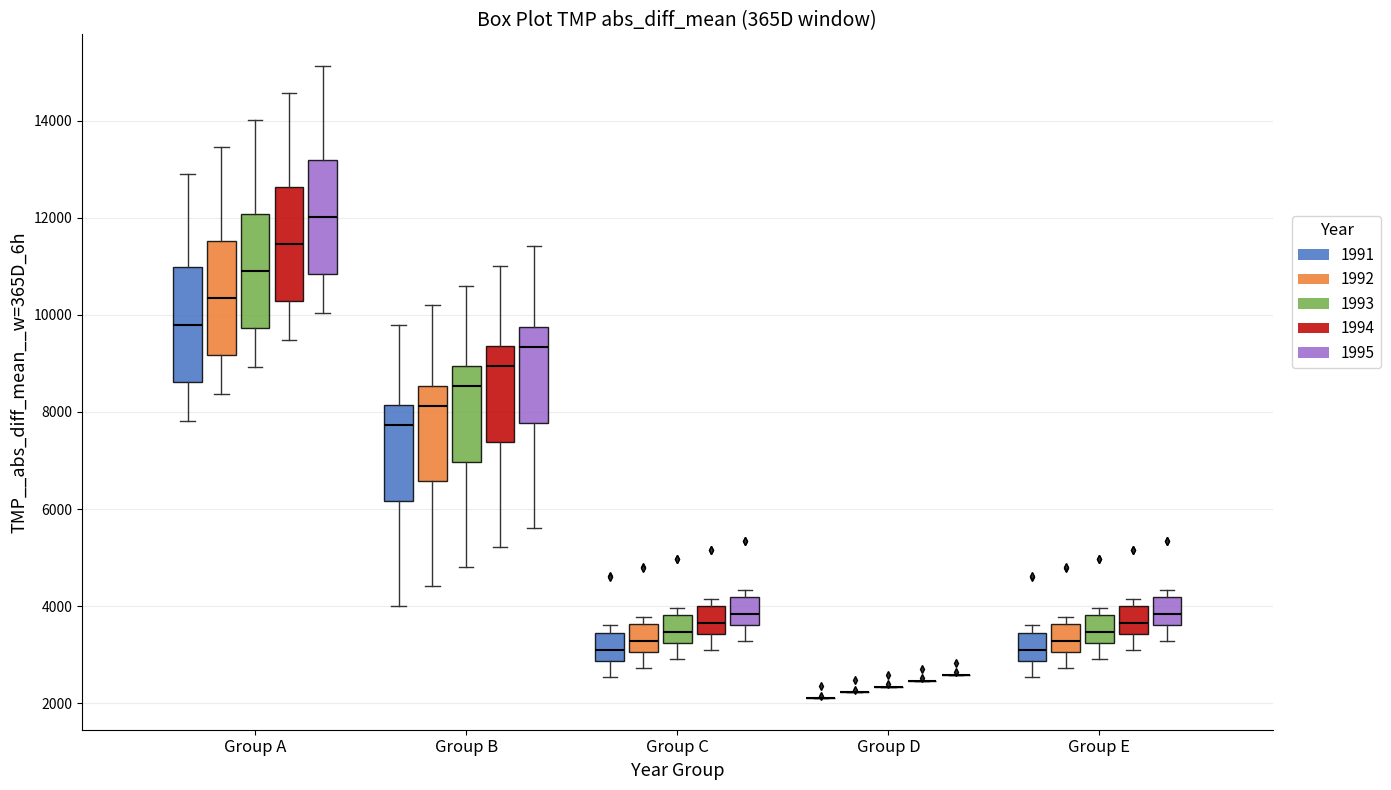

Reading left to right, read every box against the y-axis: the position of its median line, the range the box covers, and the ends of its whiskers. The values are not printed on the chart, so give them approximately, as read against the axis.

Group A (1991): median 9800, box 8600 to 11000, whiskers 7800 to 13000
Group A (1992): median 10400, box 9200 to 11600, whiskers 8400 to 13400
Group A (1993): median 11000, box 9800 to 12000, whiskers 9000 to 14000
Group A (1994): median 11400, box 10200 to 12600, whiskers 9400 to 14600
Group A (1995): median 12000, box 10800 to 13200, whiskers 10000 to 15200
Group B (1991): median 7800, box 6200 to 8200, whiskers 4000 to 9800
Group B (1992): median 8200, box 6600 to 8600, whiskers 4400 to 10200
Group B (1993): median 8600, box 7000 to 9000, whiskers 4800 to 10600
Group B (1994): median 9000, box 7400 to 9400, whiskers 5200 to 11000
Group B (1995): median 9400, box 7800 to 9800, whiskers 5600 to 11400
Group C (1991): median 3200, box 2800 to 3400, whiskers 2600 to 3600
Group C (1992): median 3200, box 3000 to 3600, whiskers 2800 to 3800
Group C (1993): median 3400, box 3200 to 3800, whiskers 3000 to 4000
Group C (1994): median 3600, box 3400 to 4000, whiskers 3200 to 4200
Group C (1995): median 3800, box 3600 to 4200, whiskers 3200 to 4400
Group D (1991): box collapsed to a line at 2200, whiskers 2200 to 2200
Group D (1992): box collapsed to a line at 2200, whiskers 2200 to 2200
Group D (1993): box collapsed to a line at 2400, whiskers 2400 to 2400
Group D (1994): box collapsed to a line at 2400, whiskers 2400 to 2400
Group D (1995): box collapsed to a line at 2600, whiskers 2600 to 2600
Group E (1991): median 3200, box 2800 to 3400, whiskers 2600 to 3600
Group E (1992): median 3200, box 3000 to 3600, whiskers 2800 to 3800
Group E (1993): median 3400, box 3200 to 3800, whiskers 3000 to 4000
Group E (1994): median 3600, box 3400 to 4000, whiskers 3200 to 4200
Group E (1995): median 3800, box 3600 to 4200, whiskers 3200 to 4400